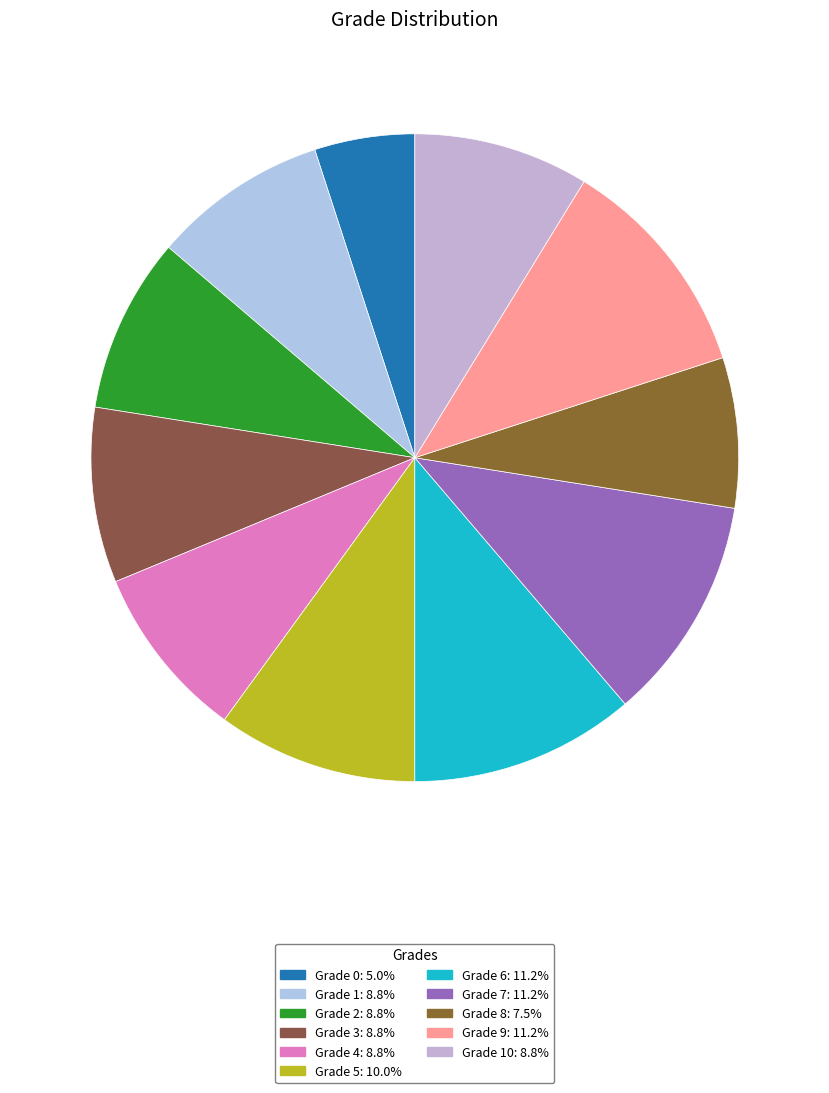

Count the number of slices in the pie.

11